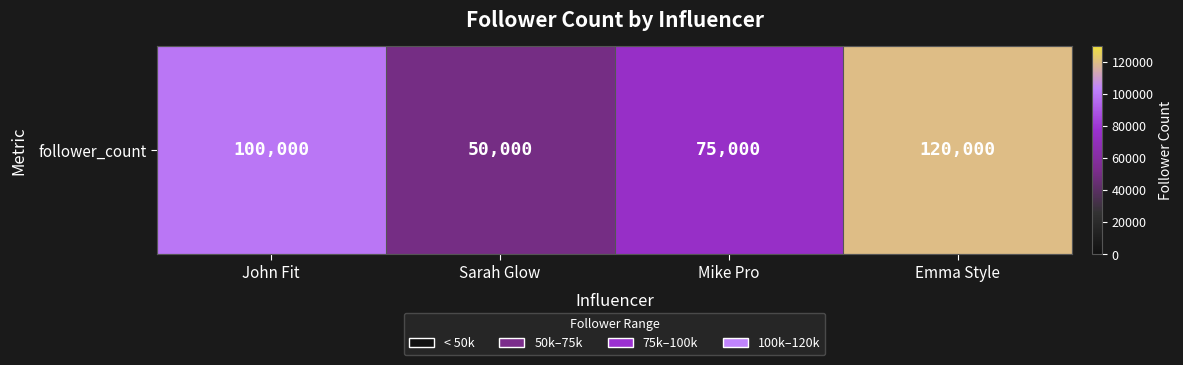

How many data points does each series have?

4